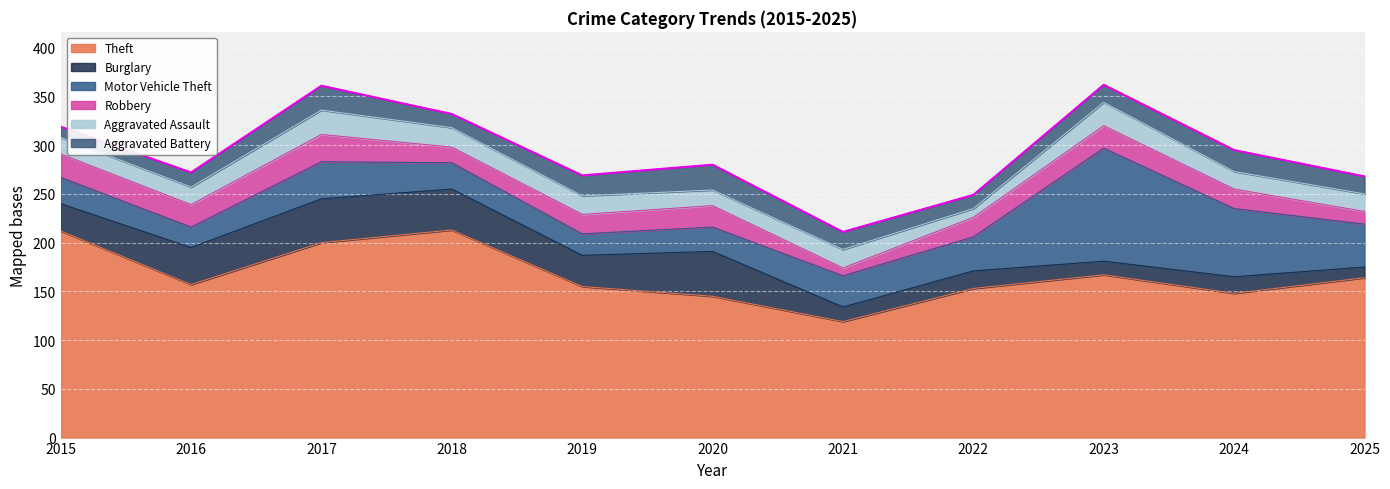

Where is the first local minimum for Aggravated Assault?

2020